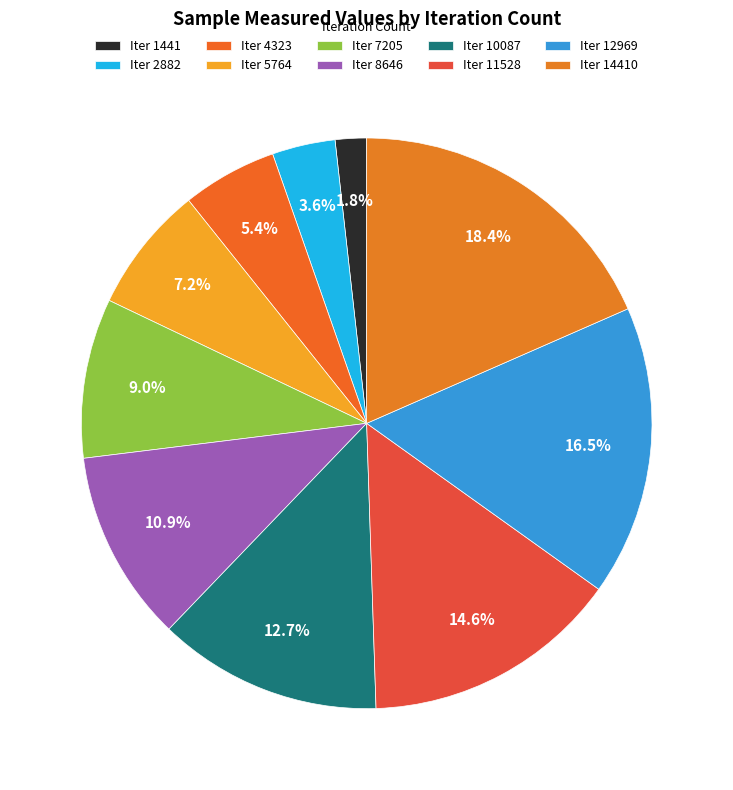

What is the largest slice in the pie chart?

14410